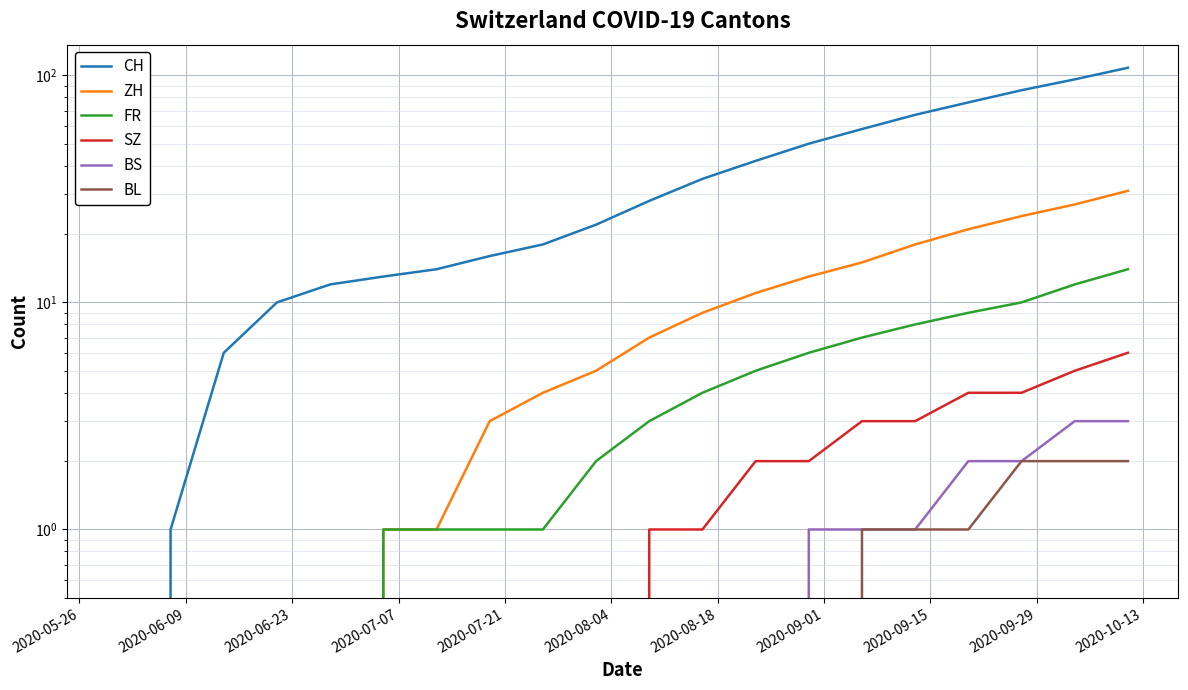

The SZ series shows 4 at 2020-08-18. True or false?

False